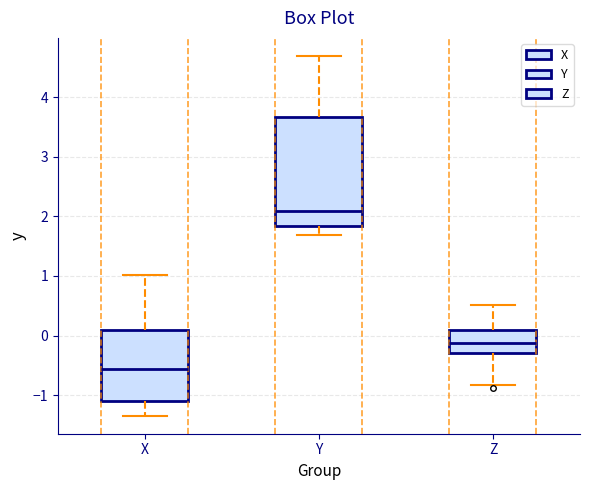

Reading left to right, read every box against the y-axis: the position of its median line, the range the box covers, and the ends of its whiskers. The values are not printed on the chart, so give them approximately, as read against the axis.

X: median -0.6, box -1.1 to 0.1, whiskers -1.3 to 1.0
Y: median 2.1, box 1.8 to 3.7, whiskers 1.7 to 4.7
Z: median -0.1, box -0.3 to 0.1, whiskers -0.8 to 0.5